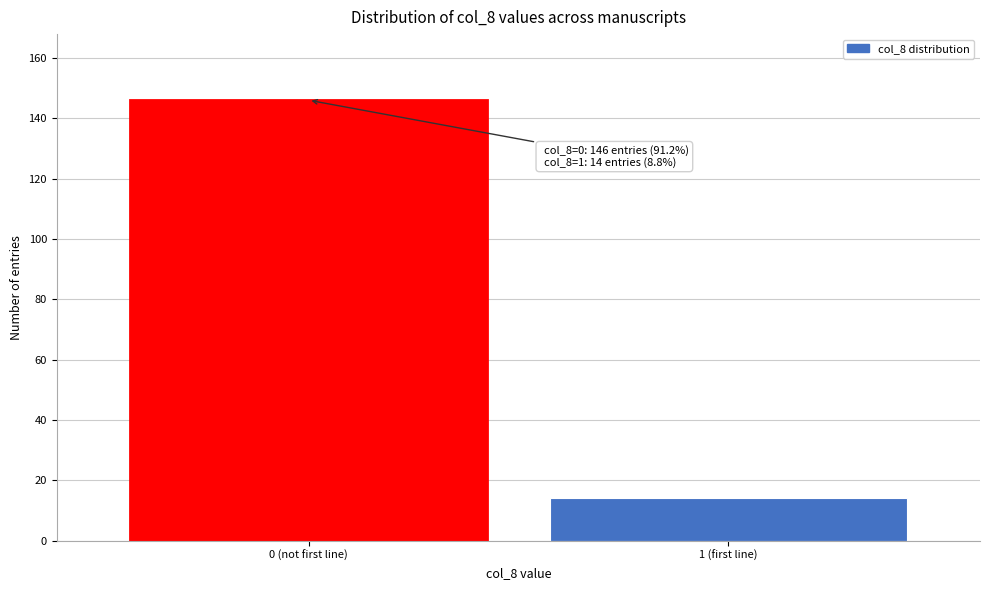

Reading left to right, extract all data points from this chart.

146	14